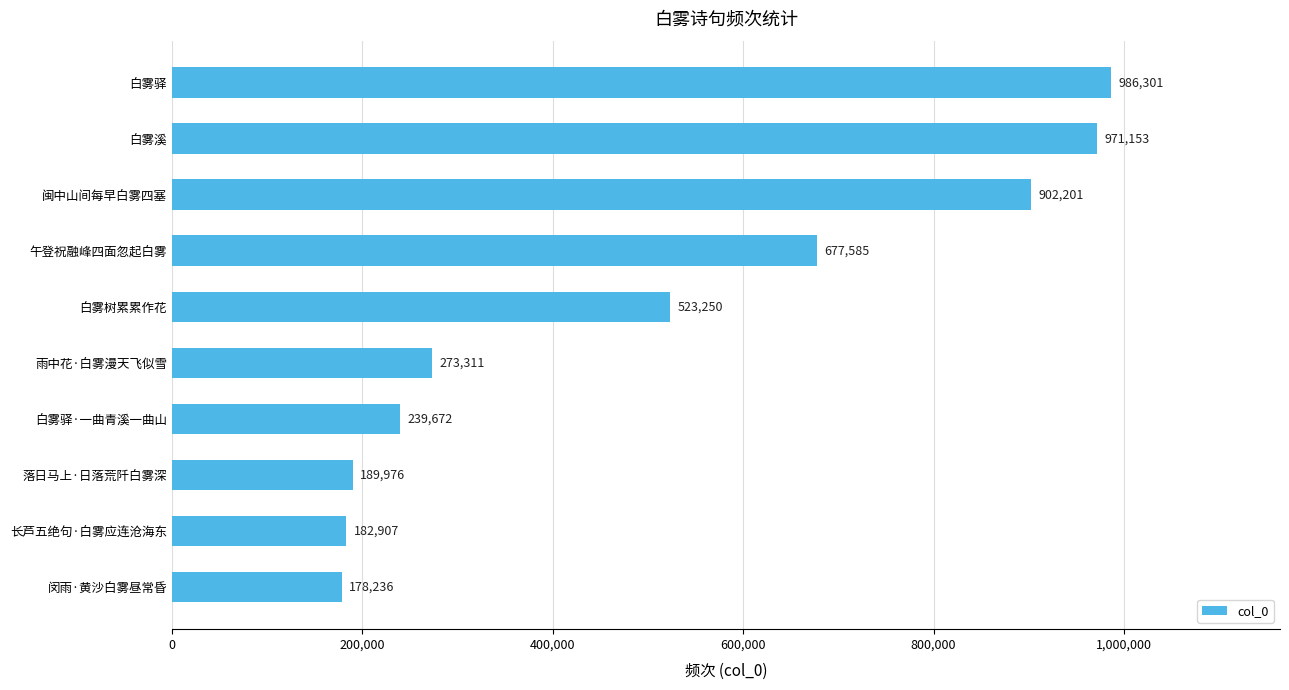

Where is the data nearest to the value 582268?

白雾树累累作花